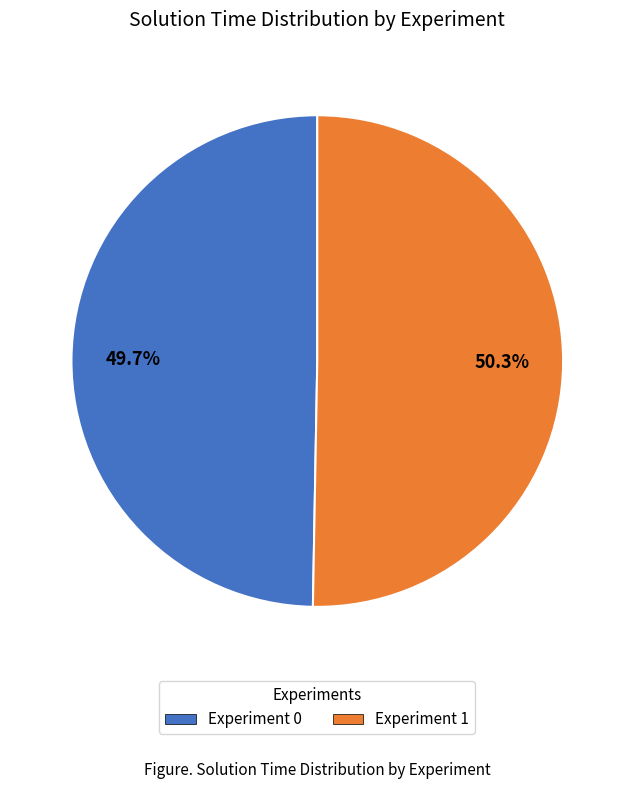

Which slice is the largest?

Experiment 1